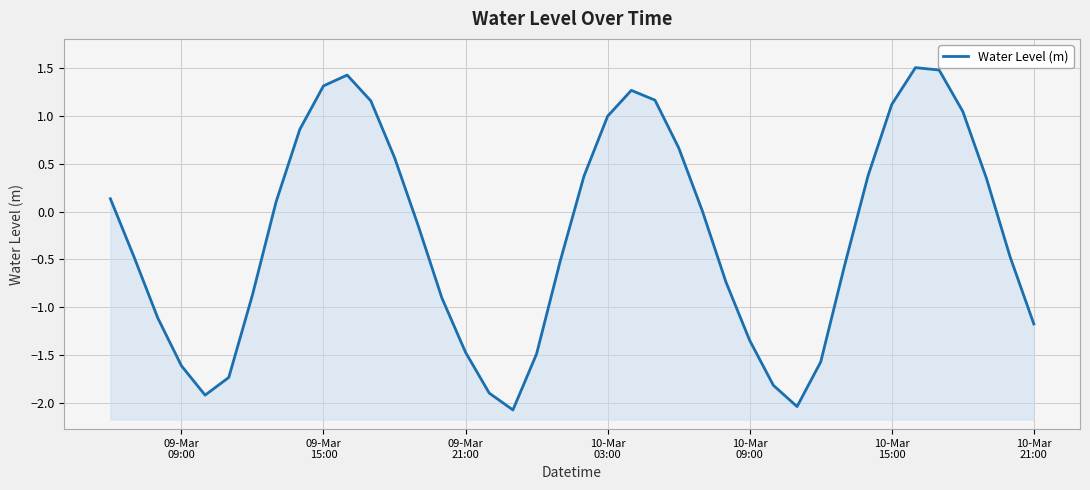

How many data points are less than 0?

21